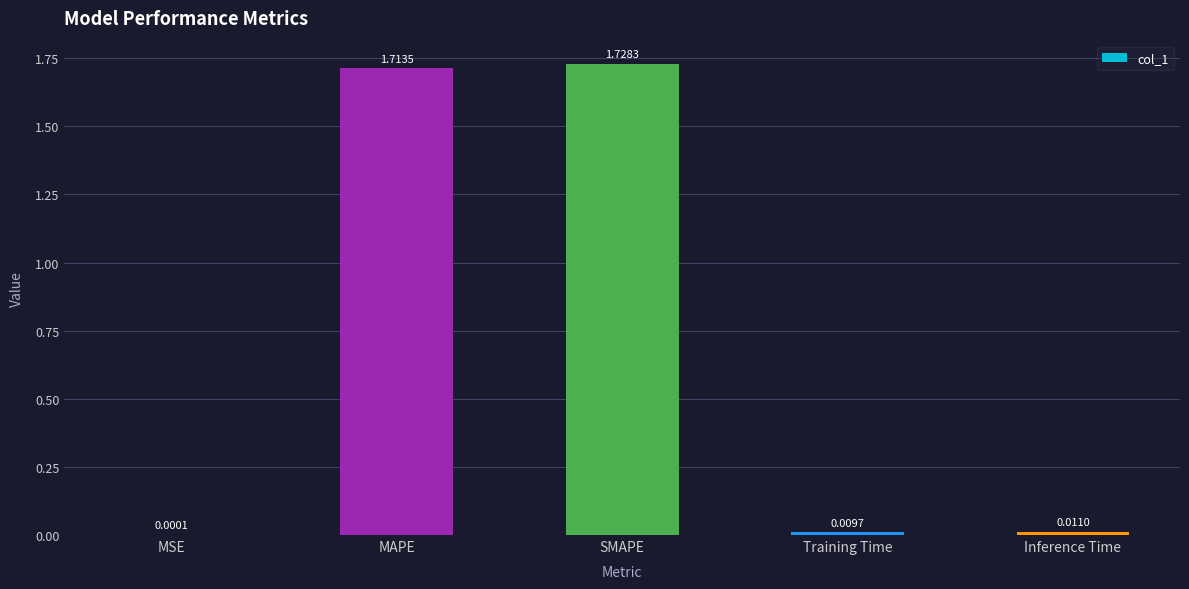

What is the change in value from MAPE to Inference Time?

-1.7